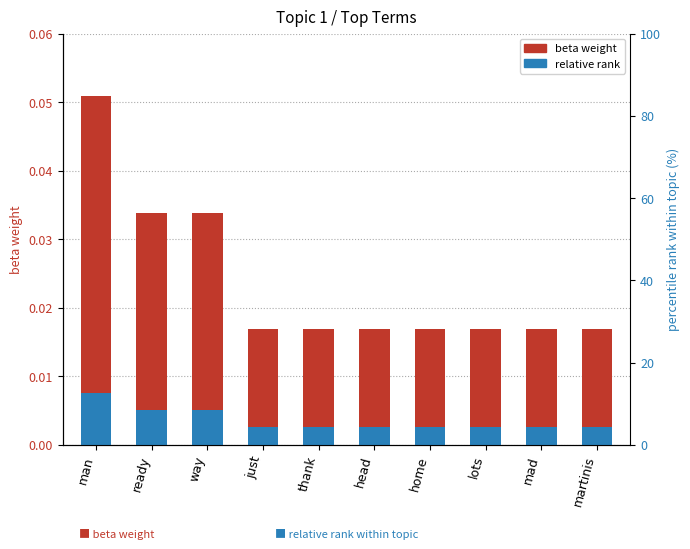

Which series has the largest total across all categories?

beta weight